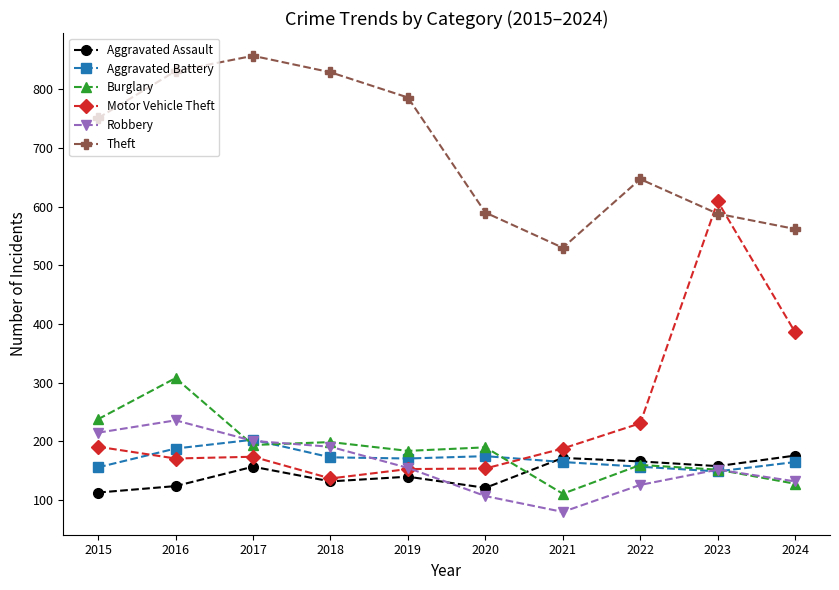

True or false: Aggravated Assault and Theft intersect in this chart.

False